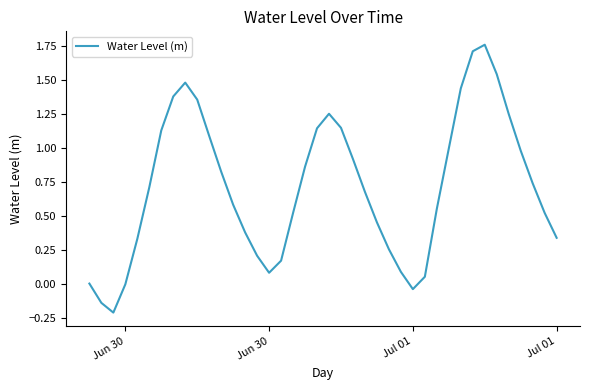

What is the difference between the maximum and minimum values?

2.0